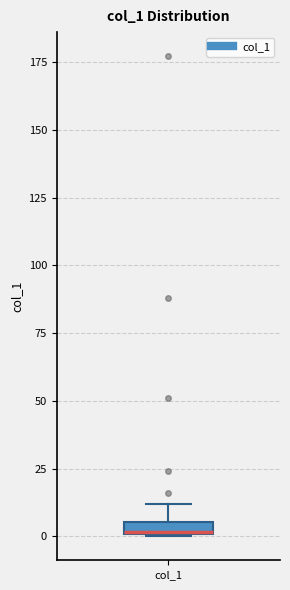

Where is the upper edge of the box for col_1 on the y-axis? The values are not printed on the chart, so give them approximately, as read against the axis.

5